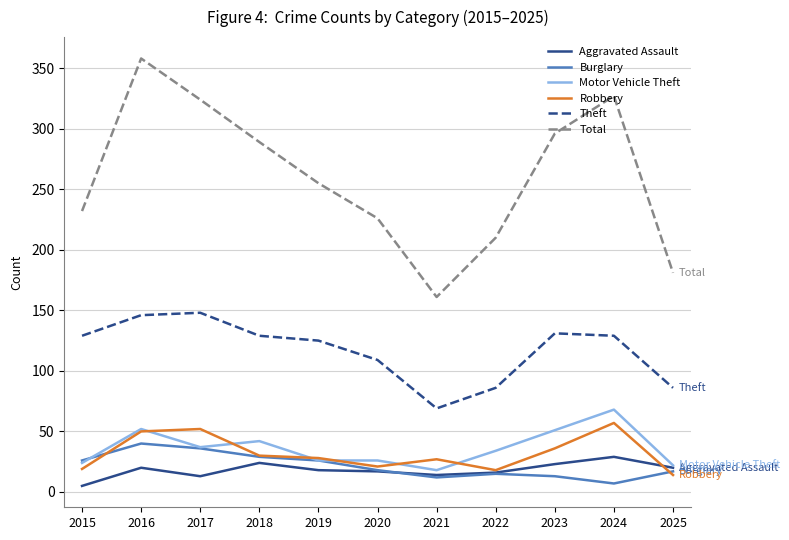

What is the difference between the Motor Vehicle Theft values at 2018 and 2015?

18